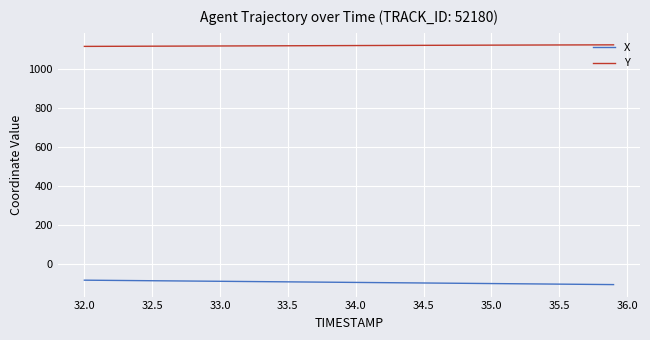

What is the minimum value for X?

-106.2